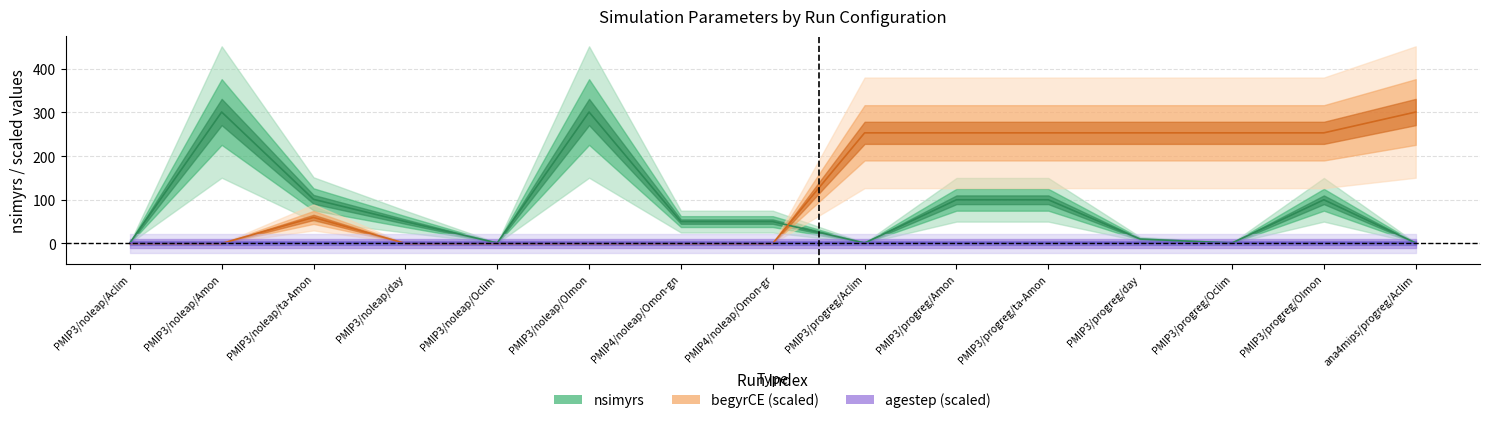

True or false: begyrCE has more than 1 interior local peaks.

False